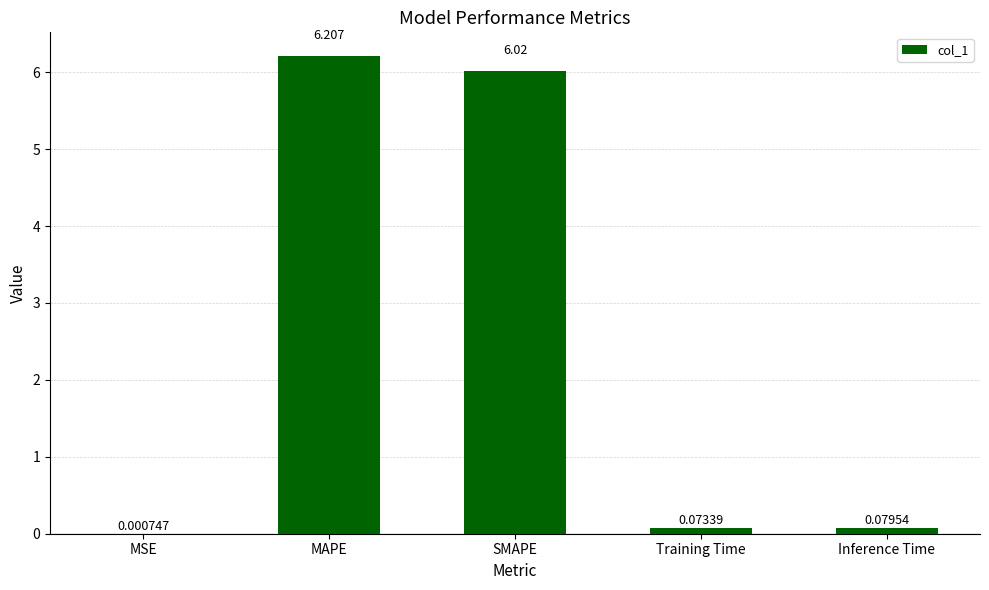

How many distinct data groups are displayed?

1